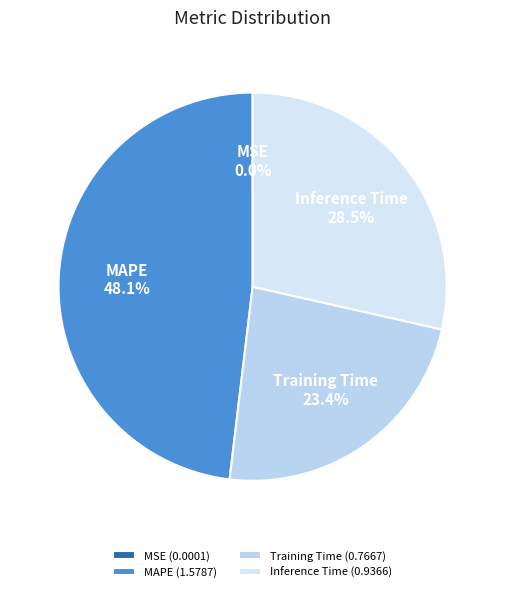

Approximately how many times larger is the value at Inference Time compared to MAPE?

0.6